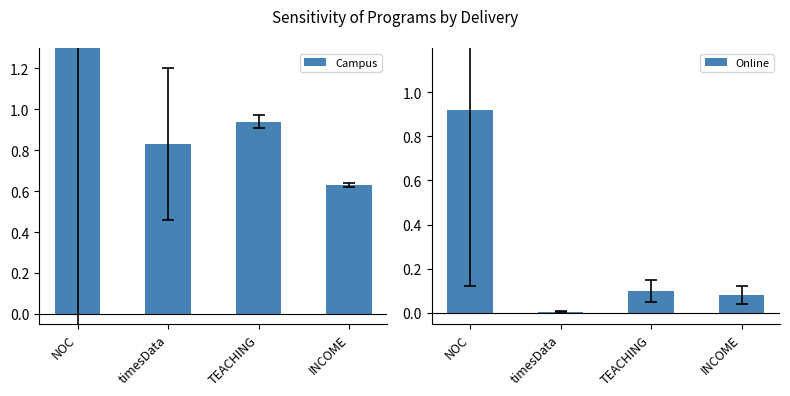

Between TEACHING and INCOME, which series saw the biggest shift?

Campus